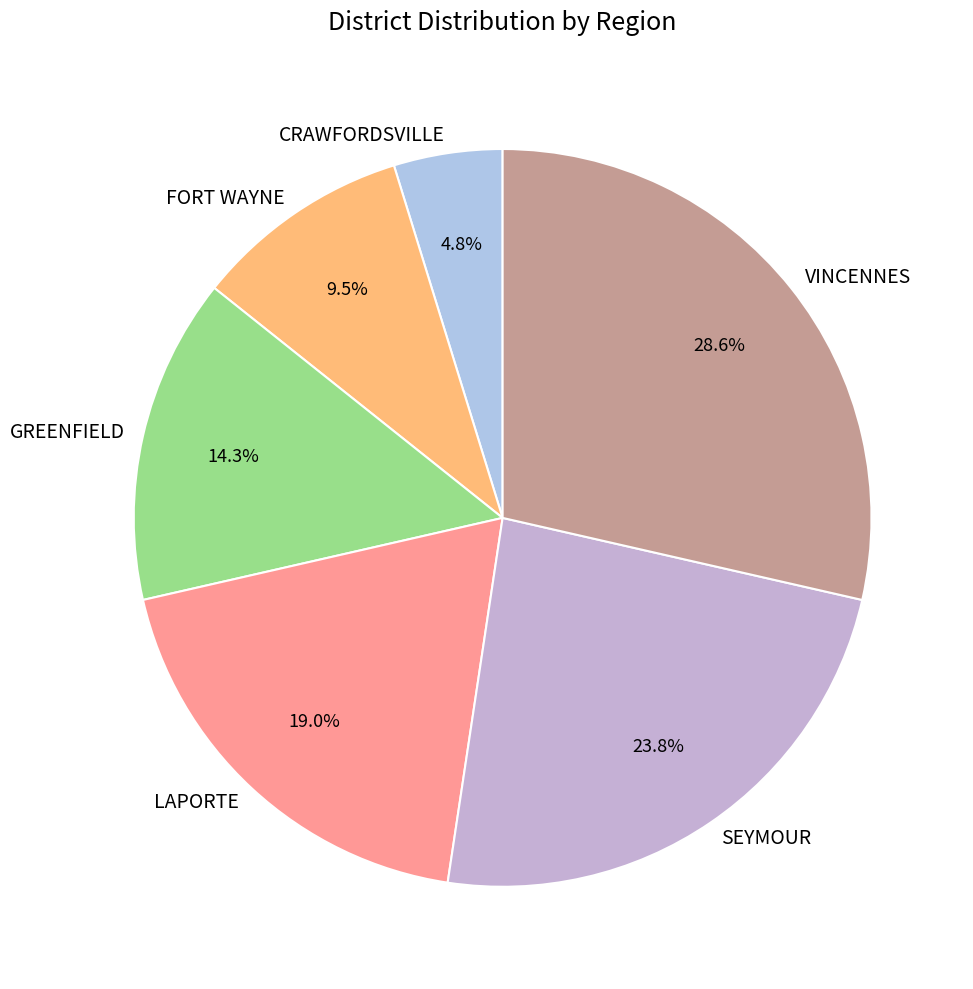

Which category has the smallest portion of the pie?

CRAWFORDSVILLE